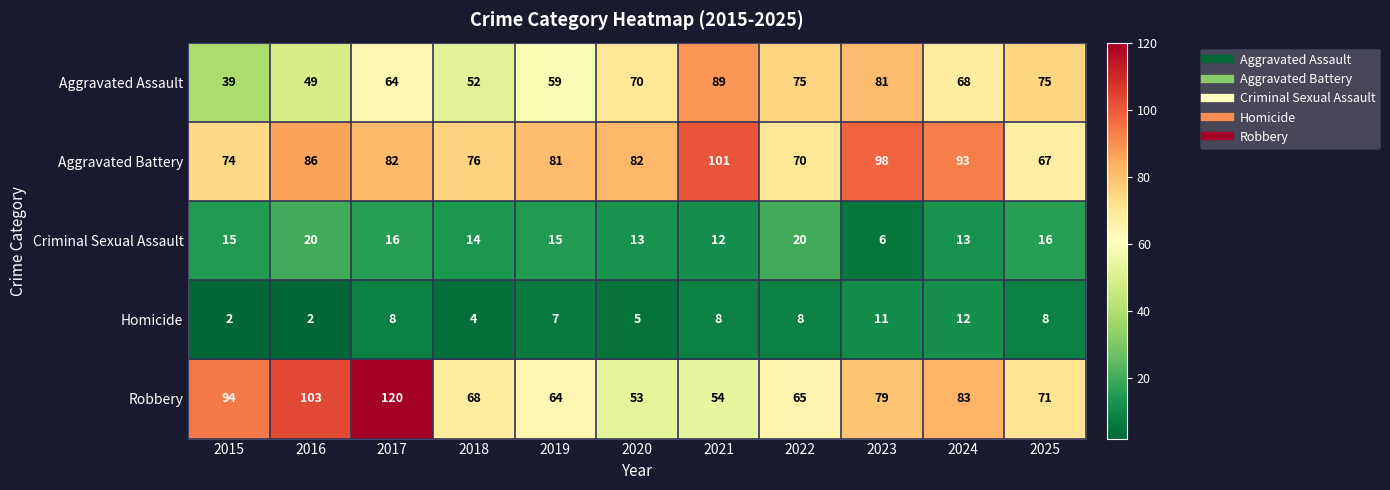

What is the lowest value of the Criminal Sexual Assault series?

6